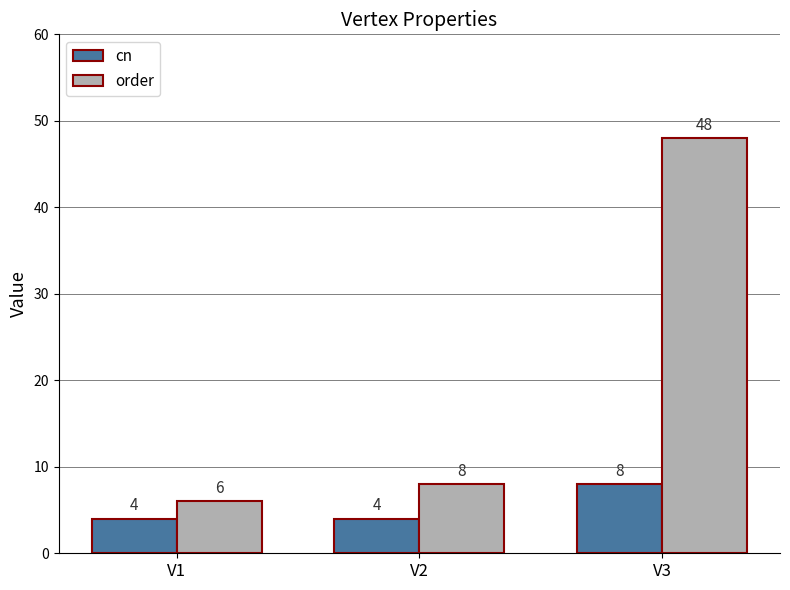

How many cn values are between 4 and 8?

3